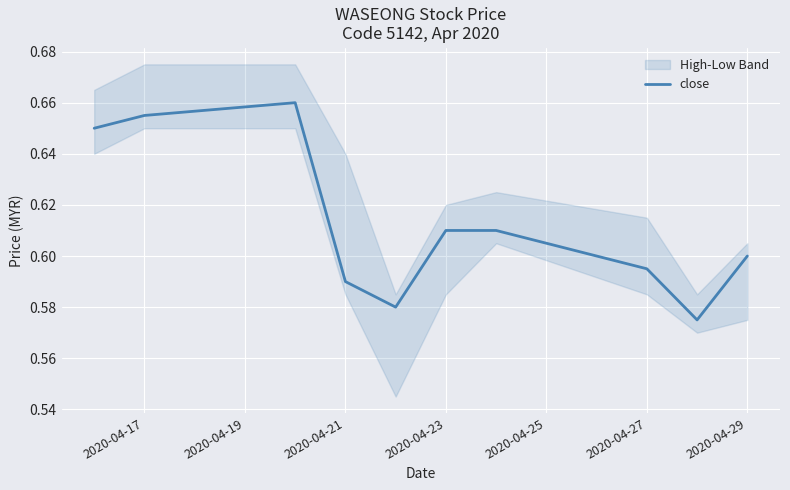

What is the maximum value shown in the chart?

0.7